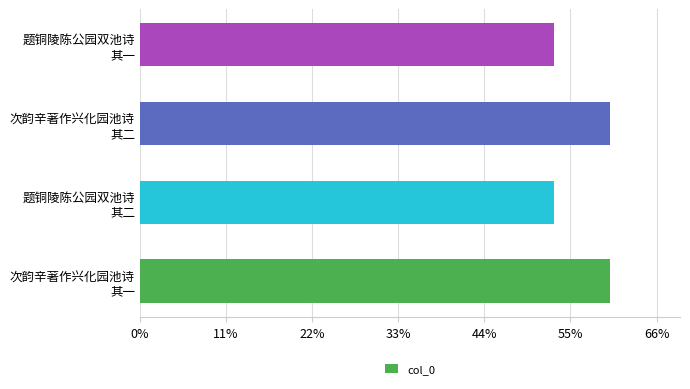

Does the chart contain any negative values?

No